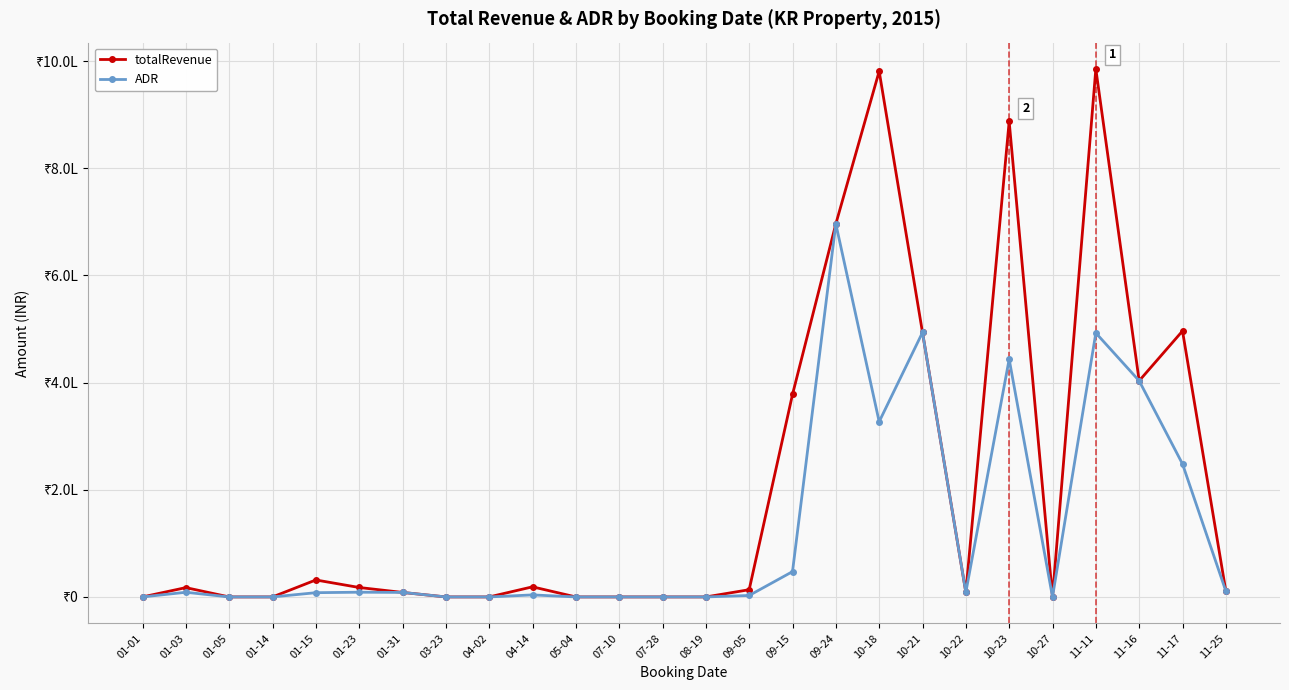

Reading right to left, list all the values displayed in this chart.

totalRevenue: 10948.8	496372.8	403346.0	985307.8	0.0	887410.9	8640.9	493592.0	981123.8	696271.2	377900.7	13458.7	0.0	0.0	0.0	0.0	18841.9	0.0	0.0	8415.0	17598.0	31646.0	0.0	0.0	17379.6	0.0
ADR: 10948.8	248186.4	403346.0	492653.9	0.0	443705.4	8640.9	493592.0	327041.3	696271.2	47237.6	2691.7	0.0	0.0	0.0	0.0	3768.4	0.0	0.0	8415.0	8799.0	7911.5	0.0	0.0	8689.8	0.0